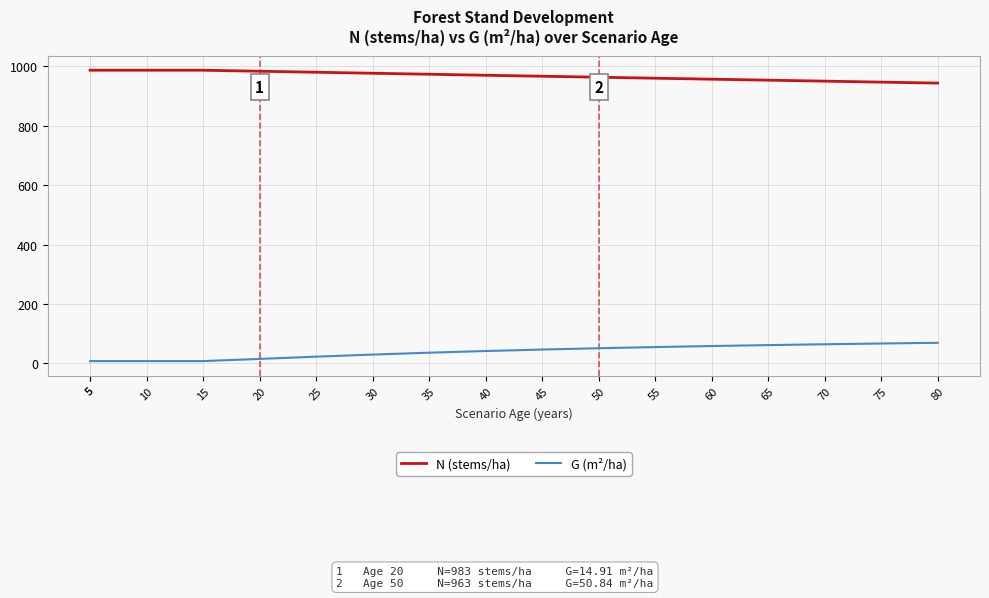

Which category has the highest value in the G (m²/ha) series?

80